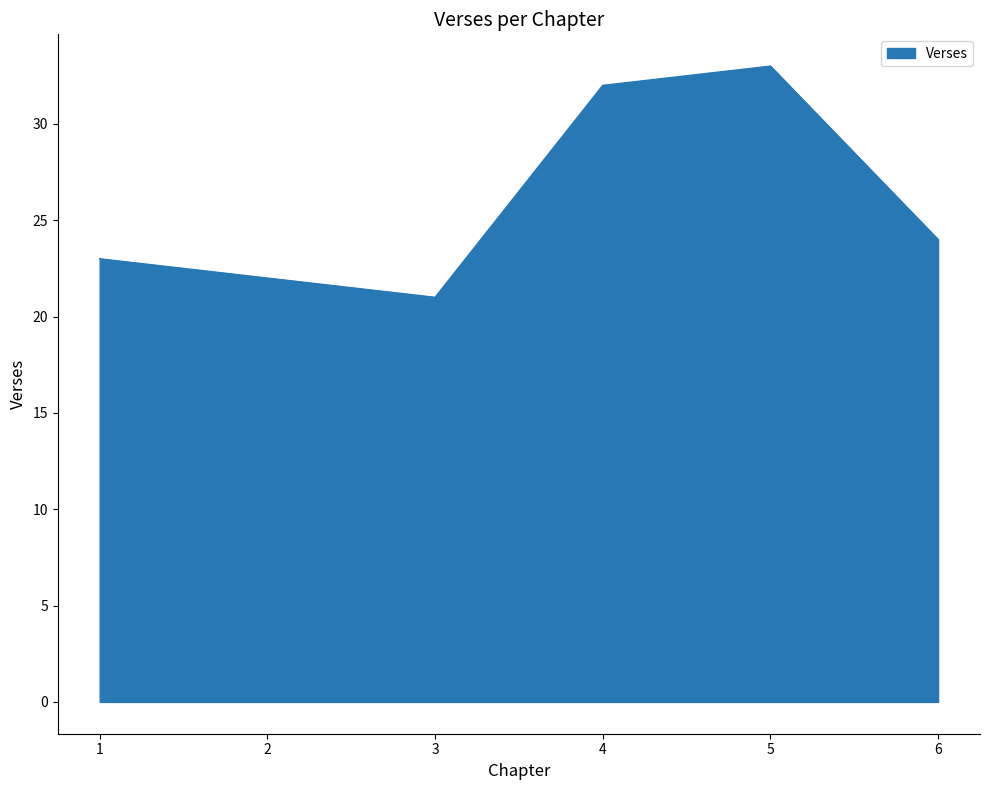

What is the sum of the values at 2 and 1?

45